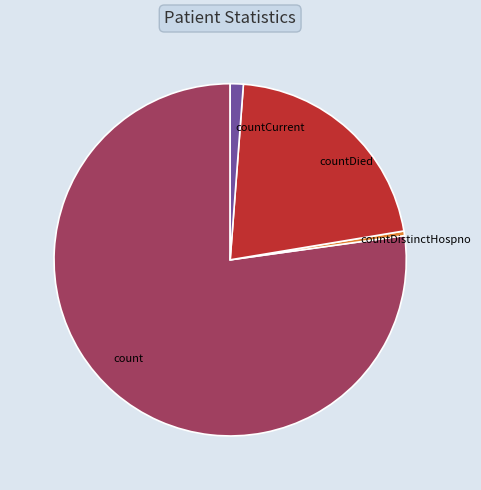

Is there any slice that represents more than half of the pie?

Yes